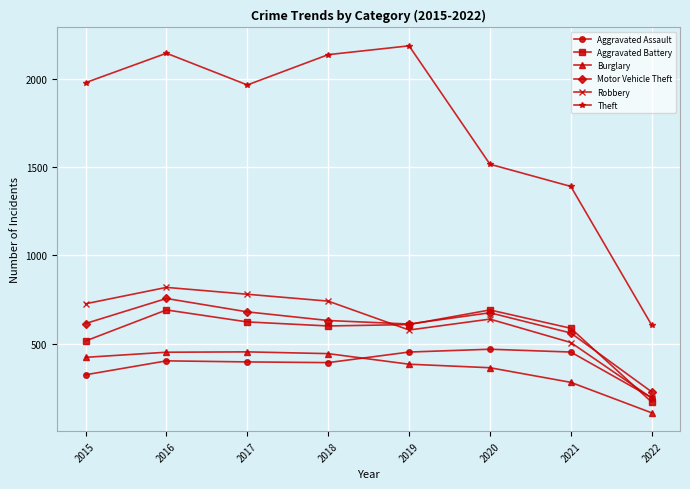

What is the greatest value displayed?

2190